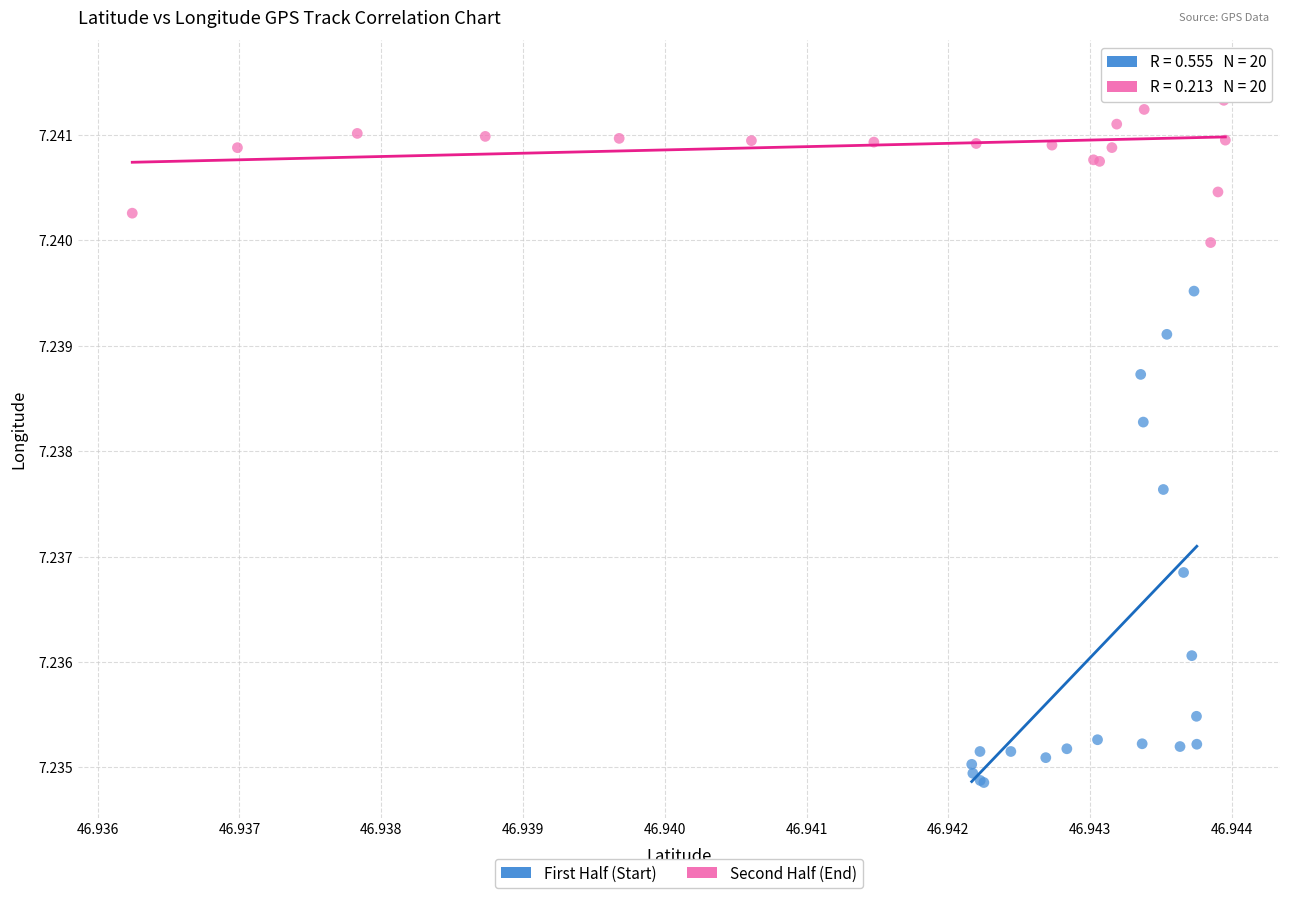

Which series reaches the maximum Y coordinate?

Second Half (End)